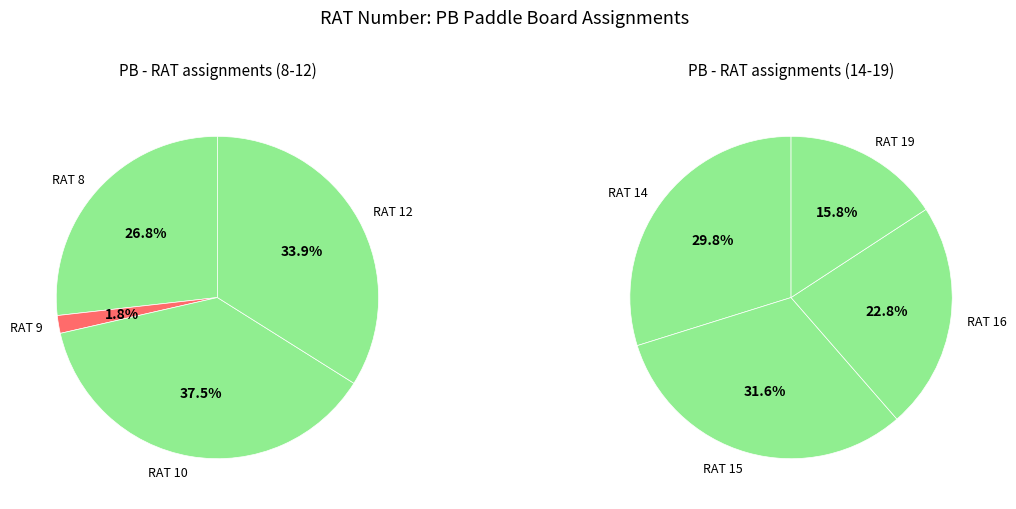

Does 12 account for over 50% of the chart?

No